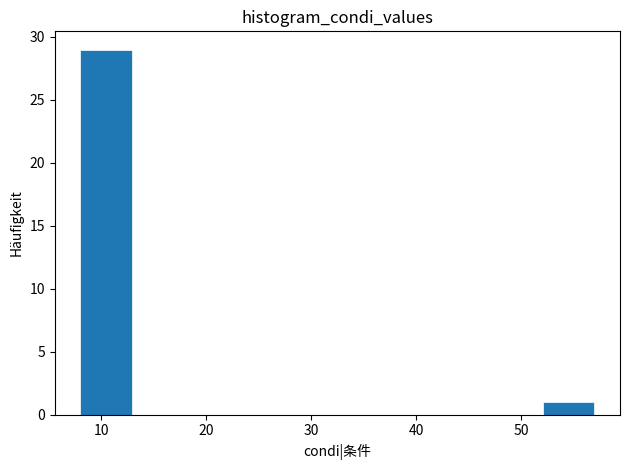

Reading left to right, transcribe this chart: for each bar, give the range it covers on the x-axis and its height. Neither the bar edges nor the heights are printed on the chart, so give them approximately, as read against the axes.

8.0 to 12.9: 29
12.9 to 17.8: 0
17.8 to 22.7: 0
22.7 to 27.6: 0
27.6 to 32.5: 0
32.5 to 37.4: 0
37.4 to 42.3: 0
42.3 to 47.2: 0
47.2 to 52.1: 0
52.1 to 57.0: 1